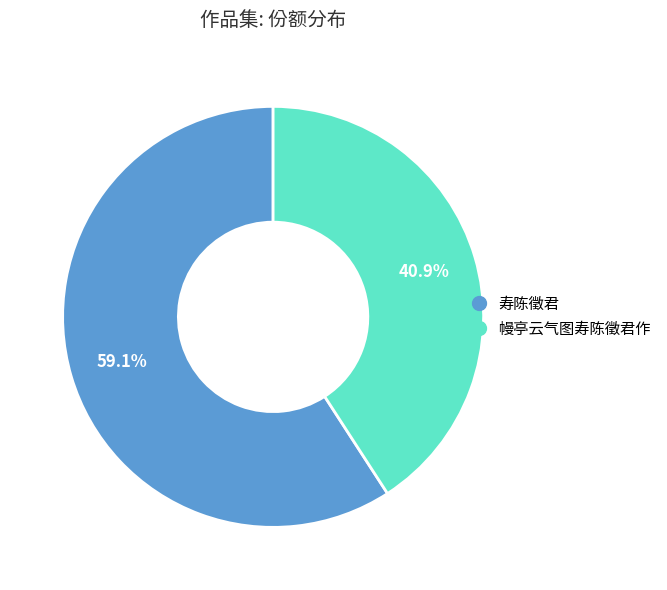

To the nearest percent, what portion does 幔亭云气图寿陈徵君作 represent?

41%